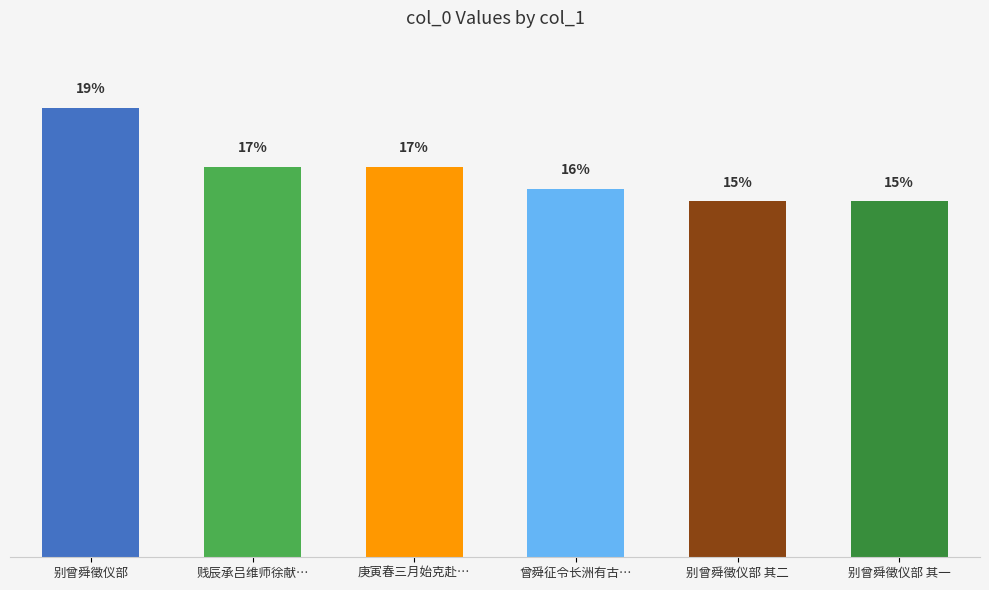

Count the number of categories in the chart.

6